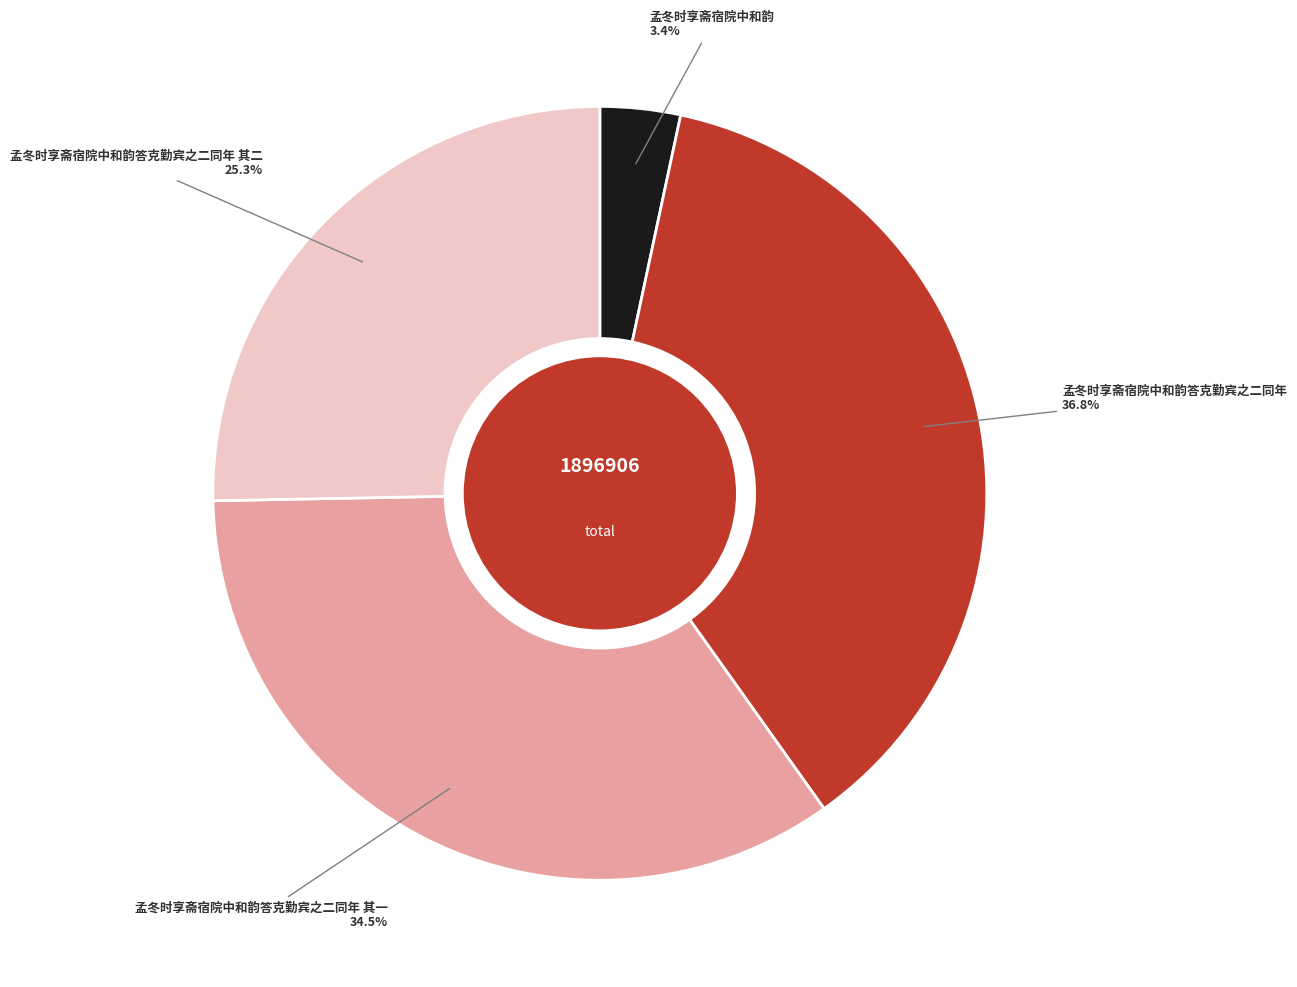

Does any single category account for the majority?

No